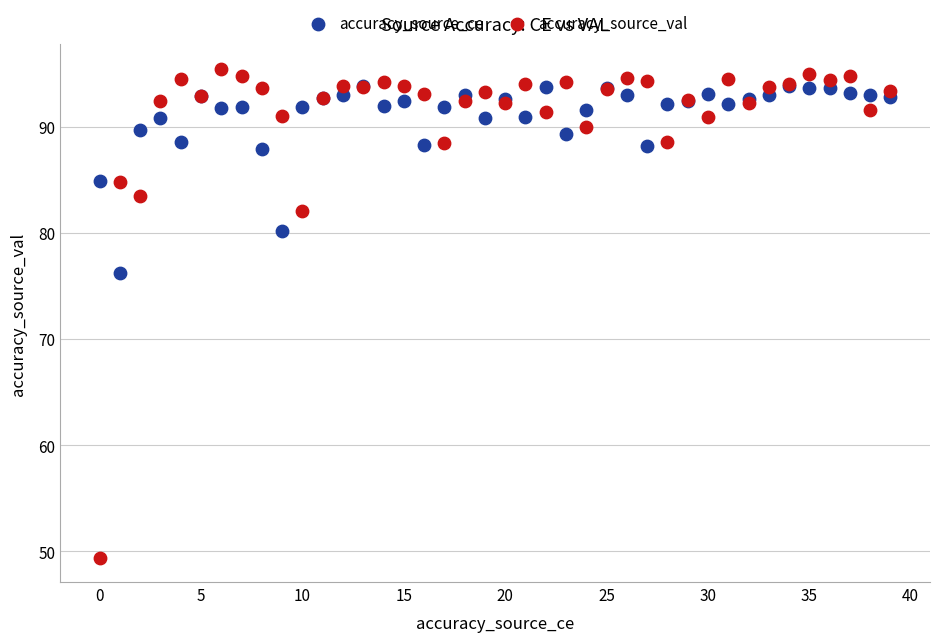

In the accuracy_source_val series, what Y value is closest to 72?

82.0